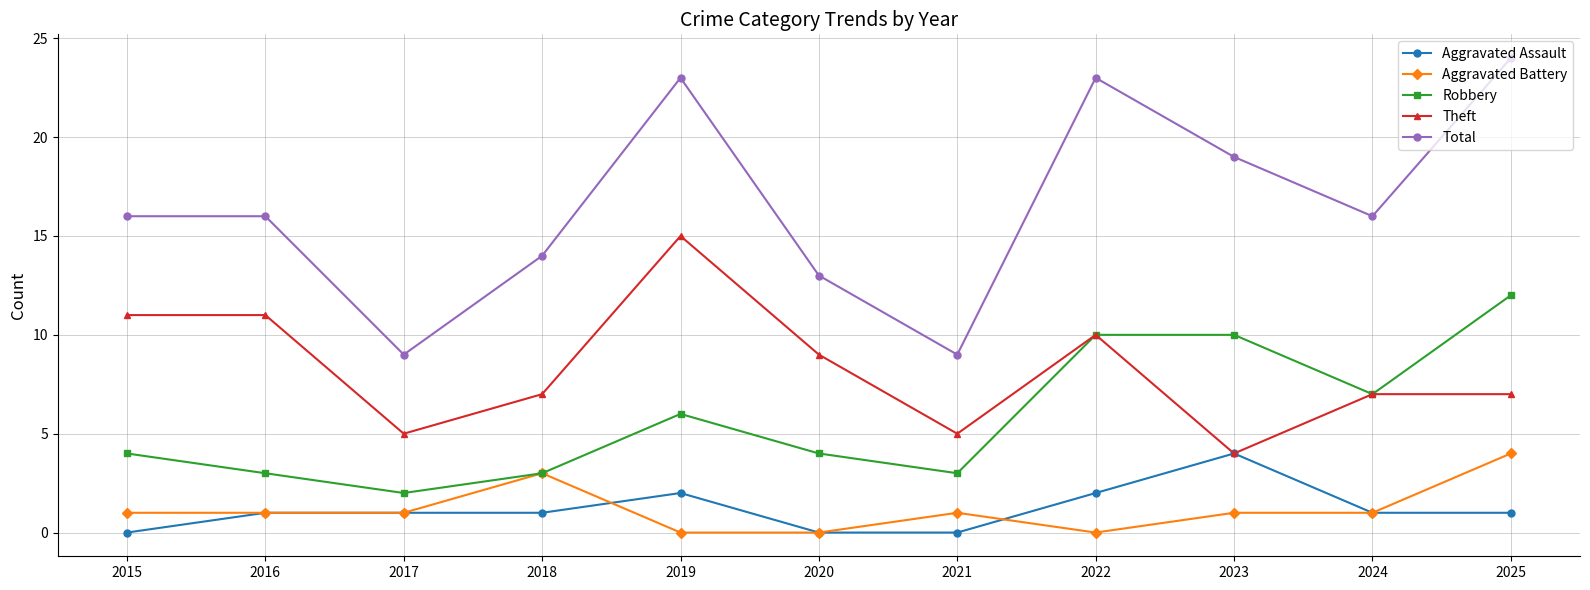

How many lines are shown in the chart?

5